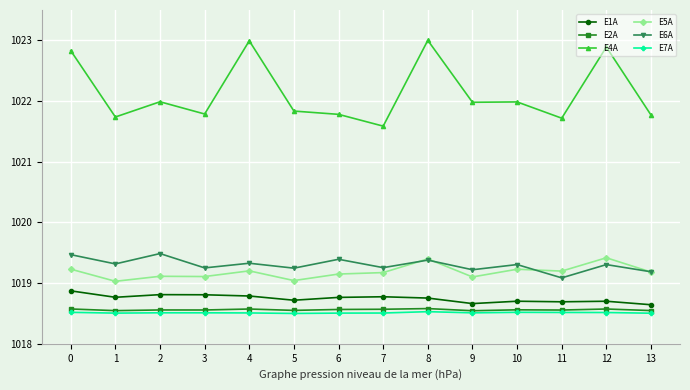

What is the greatest value displayed?

1023.0